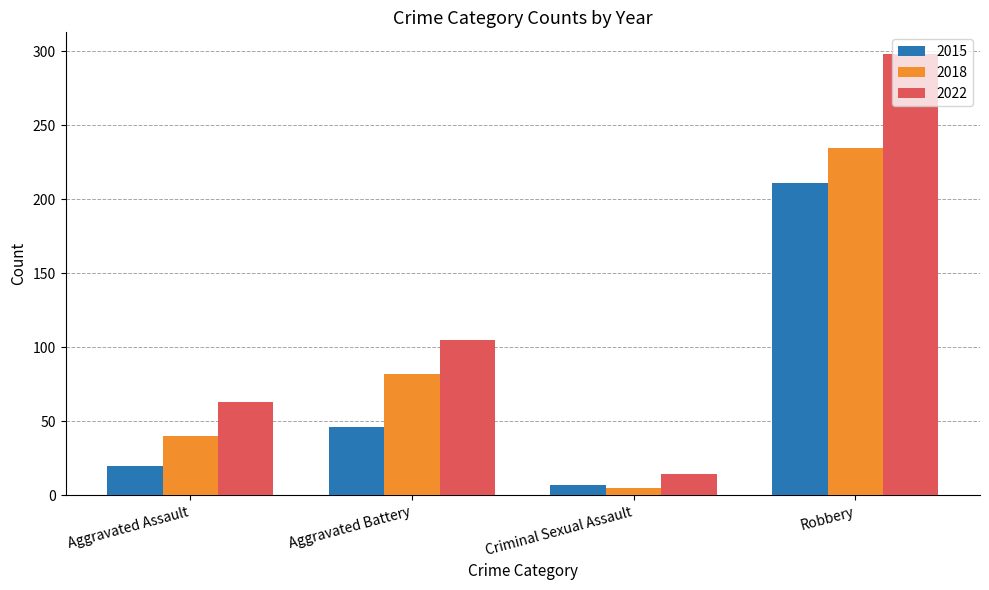

What position from the right is Aggravated Battery?

3